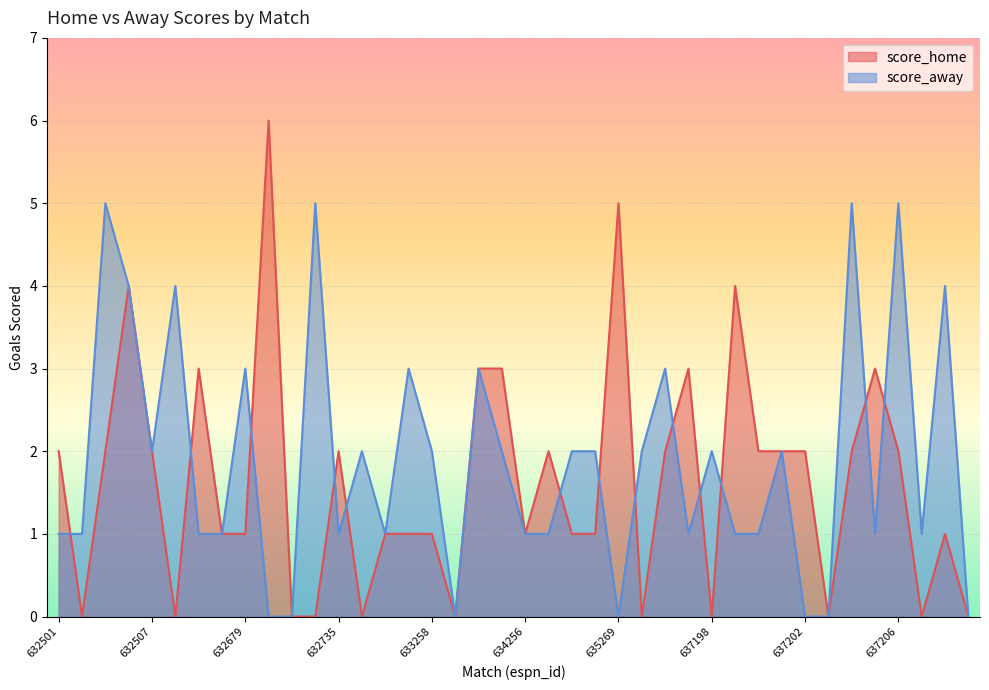

What is the average value of the score_away series?

2